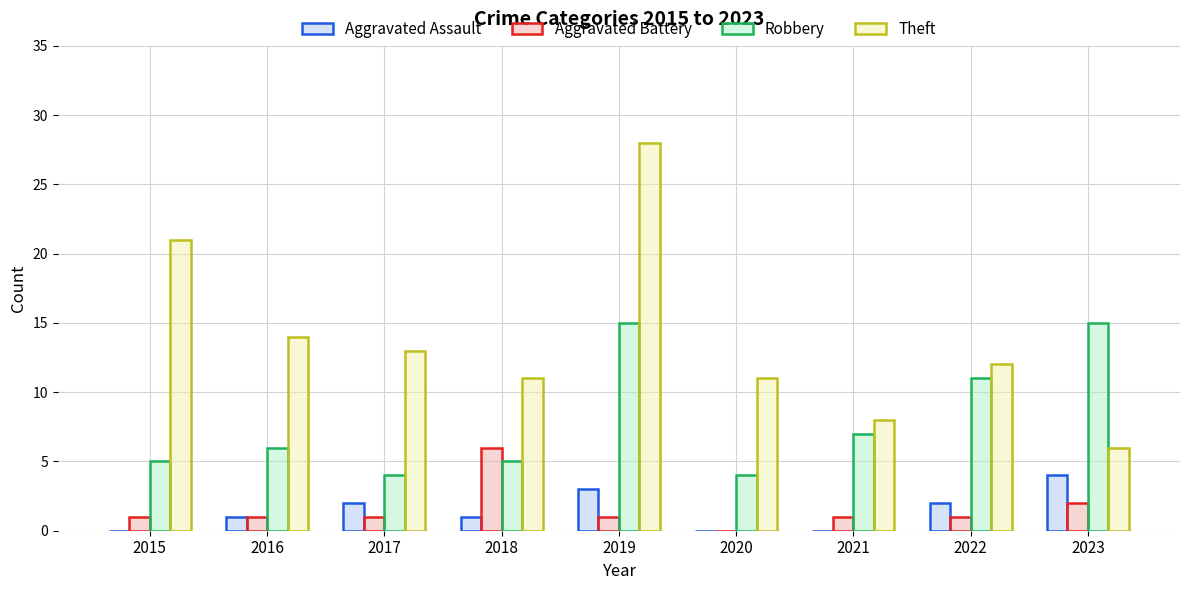

What is the total value across all series at 2015?

27